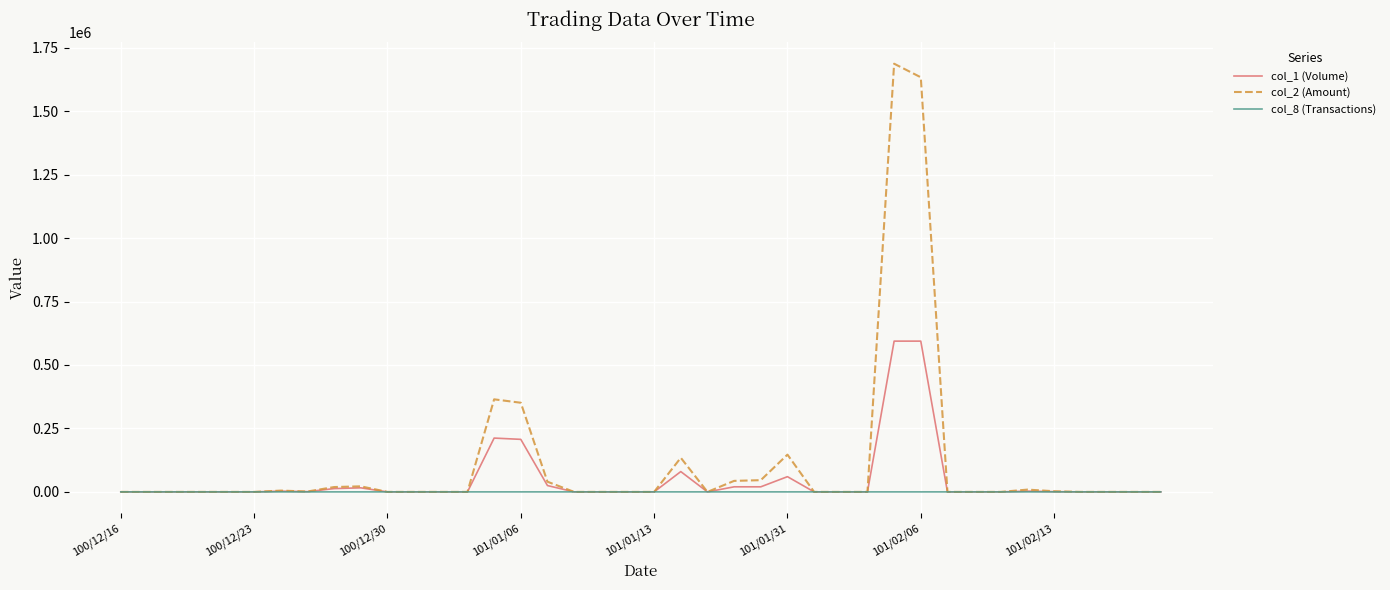

What is the greatest value displayed?

1686960